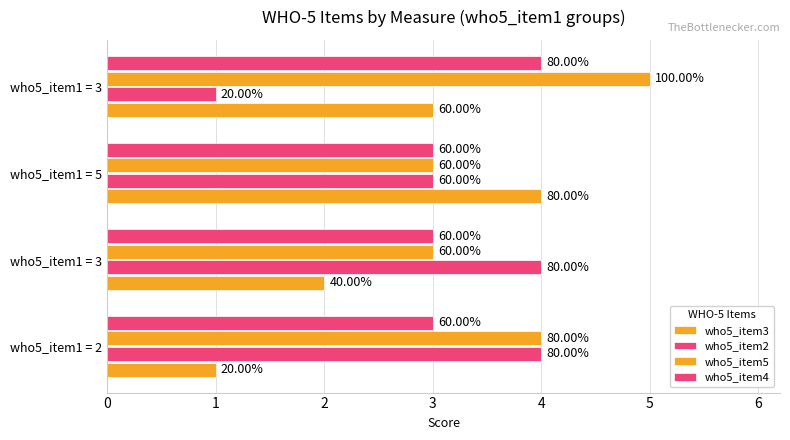

What are all the series names shown in the legend?

who5_item3, who5_item2, who5_item5, who5_item4